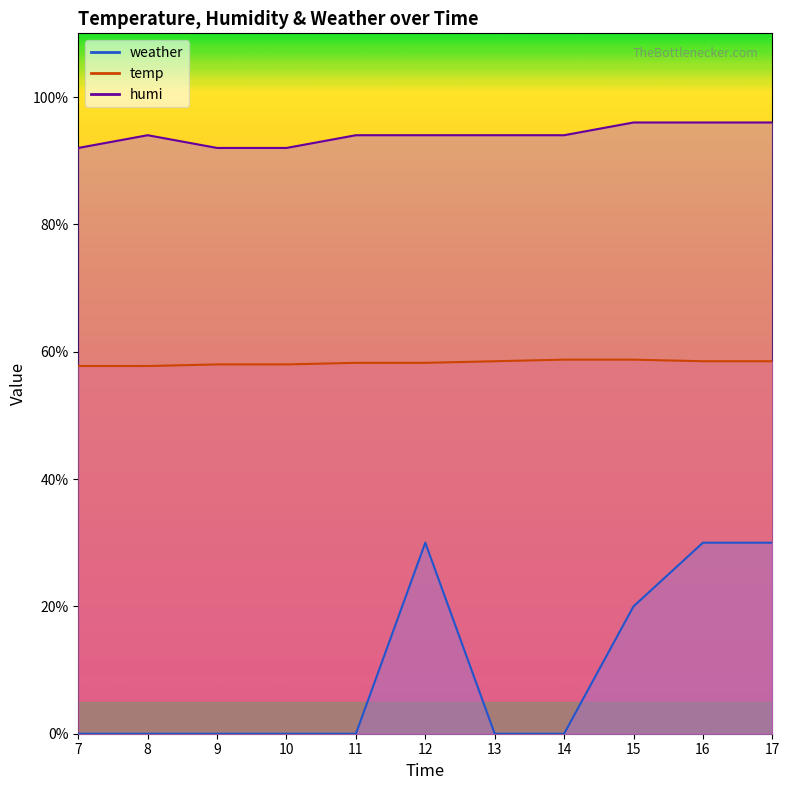

Between 17 and 12, which is larger?

17